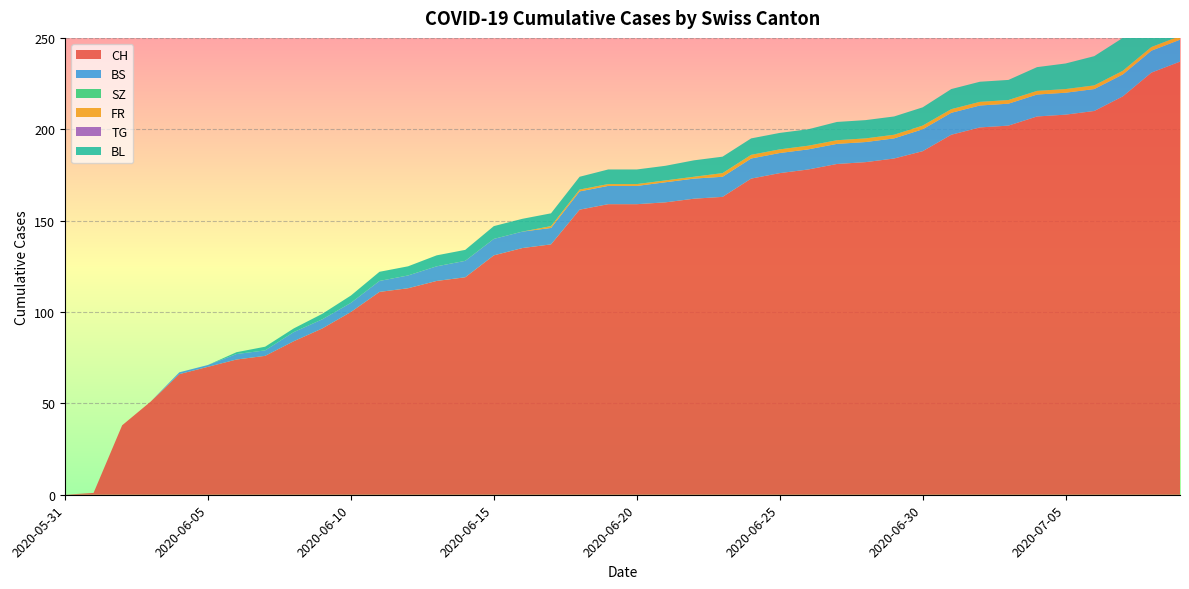

Reading right to left, transcribe all the data shown in this chart.

CH: 237	231	218	210	208	207	202	201	197	188	184	182	181	178	176	173	163	162	160	159	159	156	137	135	131	119	117	113	111	100	91	84	76	74	70	66	51	38	1	0
BS: 12	12	12	12	12	12	12	12	12	12	11	11	11	11	11	11	11	11	11	10	10	10	9	9	9	9	8	7	6	5	5	5	3	3	1	1	0	0	0	0
SZ: 0	0	0	0	0	0	0	0	0	0	0	0	0	0	0	0	0	0	0	0	0	0	0	0	0	0	0	0	0	0	0	0	0	0	0	0	0	0	0	0
FR: 2	2	2	2	2	2	2	2	2	2	2	2	2	2	2	2	2	1	1	1	1	1	1	0	0	0	0	0	0	0	0	0	0	0	0	0	0	0	0	0
TG: 0	0	0	0	0	0	0	0	0	0	0	0	0	0	0	0	0	0	0	0	0	0	0	0	0	0	0	0	0	0	0	0	0	0	0	0	0	0	0	0
BL: 20	19	18	16	14	13	11	11	11	10	10	10	10	9	9	9	9	9	8	8	8	7	7	7	7	6	6	5	5	4	3	2	2	1	0	0	0	0	0	0